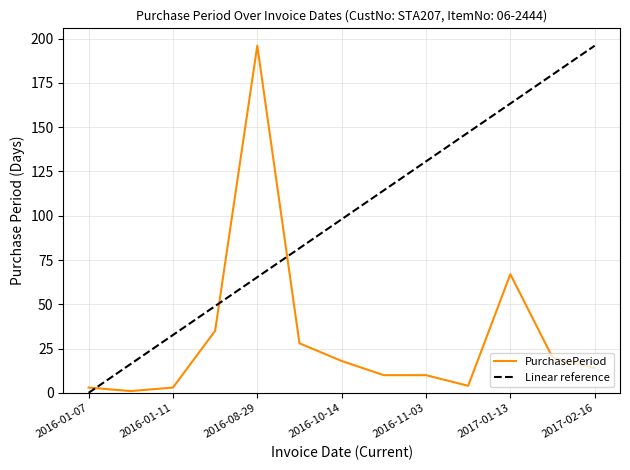

What is the value of the 12th point from the left?

20